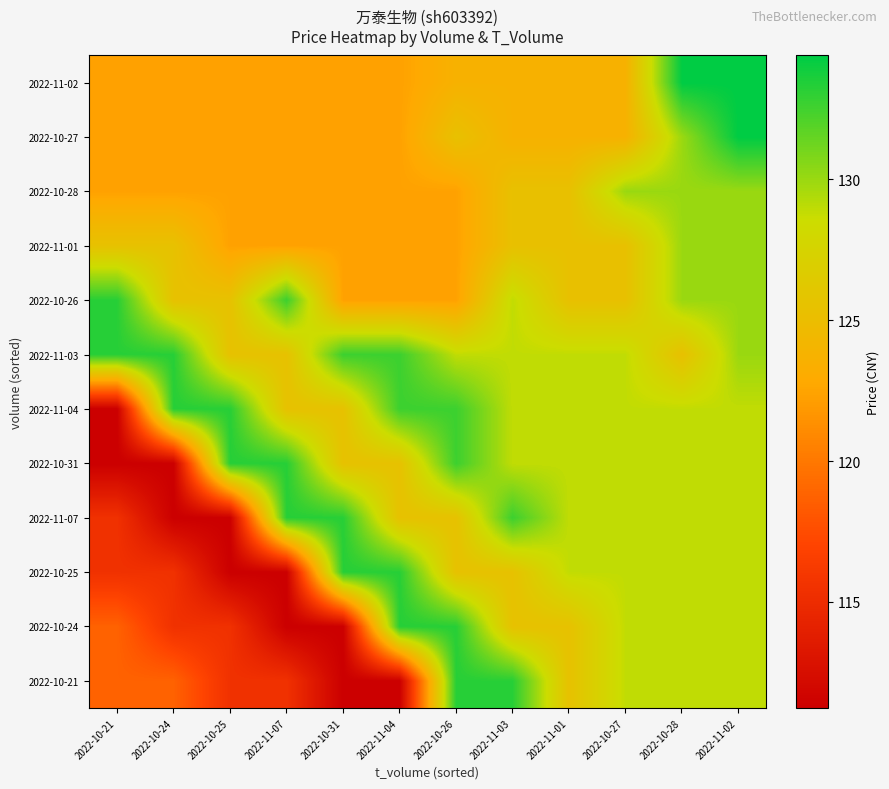

Reading left to right, extract all data points from this chart.

2022-10-21: 2022-10-21=118.8	2022-10-24=118.8	2022-10-25=115.5	2022-11-07=115.5	2022-10-31=111.2	2022-11-04=111.2	2022-10-26=133.2	2022-11-03=133.2	2022-11-01=125.5	2022-10-27=128.9	2022-10-28=128.9	2022-11-02=128.9
2022-10-24: 2022-10-21=118.8	2022-10-24=115.5	2022-10-25=115.5	2022-11-07=111.2	2022-10-31=111.2	2022-11-04=133.2	2022-10-26=133.2	2022-11-03=125.5	2022-11-01=125.5	2022-10-27=128.9	2022-10-28=128.9	2022-11-02=128.9
2022-10-25: 2022-10-21=115.5	2022-10-24=115.5	2022-10-25=111.2	2022-11-07=111.2	2022-10-31=133.2	2022-11-04=133.2	2022-10-26=125.5	2022-11-03=125.5	2022-11-01=128.9	2022-10-27=128.9	2022-10-28=128.9	2022-11-02=128.9
2022-11-07: 2022-10-21=115.5	2022-10-24=111.2	2022-10-25=111.2	2022-11-07=133.2	2022-10-31=133.2	2022-11-04=125.5	2022-10-26=125.5	2022-11-03=132.7	2022-11-01=128.9	2022-10-27=128.9	2022-10-28=128.9	2022-11-02=128.9
2022-10-31: 2022-10-21=111.2	2022-10-24=111.2	2022-10-25=133.2	2022-11-07=133.2	2022-10-31=125.5	2022-11-04=125.5	2022-10-26=132.7	2022-11-03=128.9	2022-11-01=128.9	2022-10-27=128.9	2022-10-28=128.9	2022-11-02=128.9
2022-11-04: 2022-10-21=111.2	2022-10-24=133.2	2022-10-25=133.2	2022-11-07=125.5	2022-10-31=125.5	2022-11-04=132.7	2022-10-26=132.7	2022-11-03=128.9	2022-11-01=128.9	2022-10-27=128.9	2022-10-28=128.9	2022-11-02=128.9
2022-11-03: 2022-10-21=133.2	2022-10-24=133.2	2022-10-25=125.5	2022-11-07=125.5	2022-10-31=132.7	2022-11-04=132.7	2022-10-26=128.9	2022-11-03=128.9	2022-11-01=128.9	2022-10-27=128.9	2022-10-28=125.4	2022-11-02=130.0
2022-10-26: 2022-10-21=133.2	2022-10-24=125.5	2022-10-25=125.5	2022-11-07=132.7	2022-10-31=122.3	2022-11-04=122.3	2022-10-26=122.3	2022-11-03=128.9	2022-11-01=125.4	2022-10-27=125.4	2022-10-28=130.0	2022-11-02=130.0
2022-11-01: 2022-10-21=125.5	2022-10-24=125.5	2022-10-25=122.3	2022-11-07=122.3	2022-10-31=122.3	2022-11-04=122.3	2022-10-26=122.3	2022-11-03=125.4	2022-11-01=125.4	2022-10-27=125.4	2022-10-28=130.0	2022-11-02=130.0
2022-10-28: 2022-10-21=122.3	2022-10-24=122.3	2022-10-25=122.3	2022-11-07=122.3	2022-10-31=122.3	2022-11-04=122.3	2022-10-26=122.3	2022-11-03=125.4	2022-11-01=125.4	2022-10-27=130.0	2022-10-28=130.0	2022-11-02=130.0
2022-10-27: 2022-10-21=122.3	2022-10-24=122.3	2022-10-25=122.3	2022-11-07=122.3	2022-10-31=122.3	2022-11-04=122.3	2022-10-26=125.4	2022-11-03=123.7	2022-11-01=123.7	2022-10-27=123.7	2022-10-28=130.0	2022-11-02=134.4
2022-11-02: 2022-10-21=122.3	2022-10-24=122.3	2022-10-25=122.3	2022-11-07=122.3	2022-10-31=122.3	2022-11-04=122.3	2022-10-26=123.7	2022-11-03=123.7	2022-11-01=123.7	2022-10-27=123.7	2022-10-28=134.4	2022-11-02=134.4